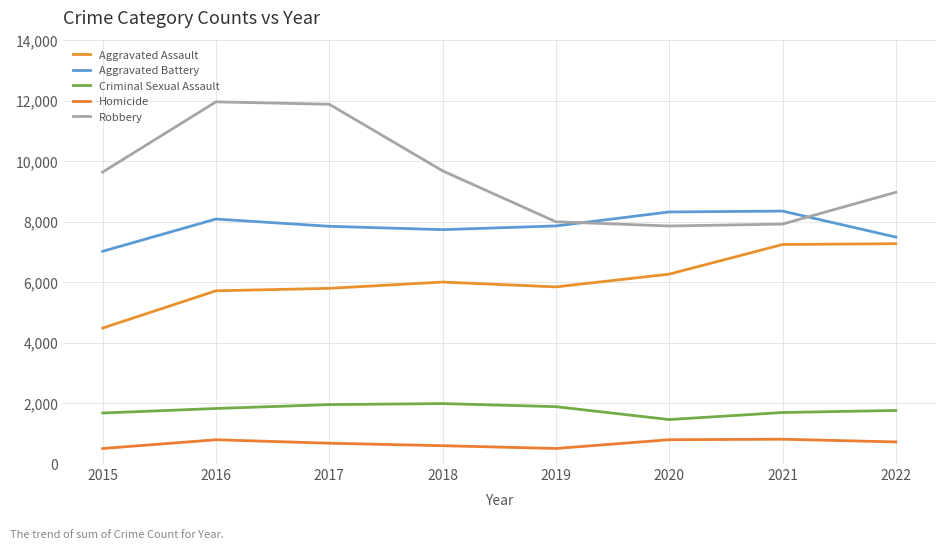

Is this an area chart (filled region under the line)?

No